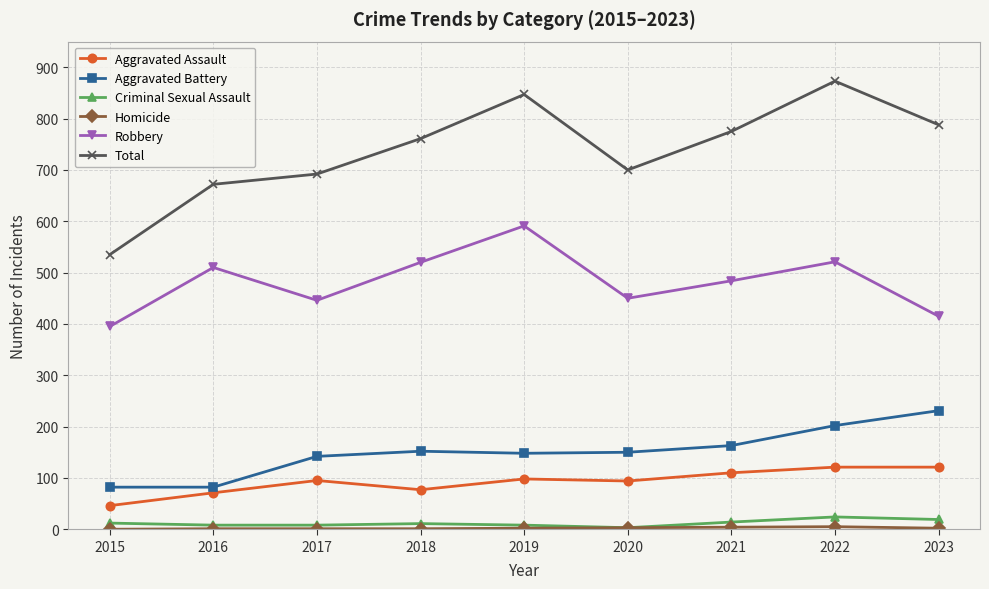

What is the greatest value displayed?

873